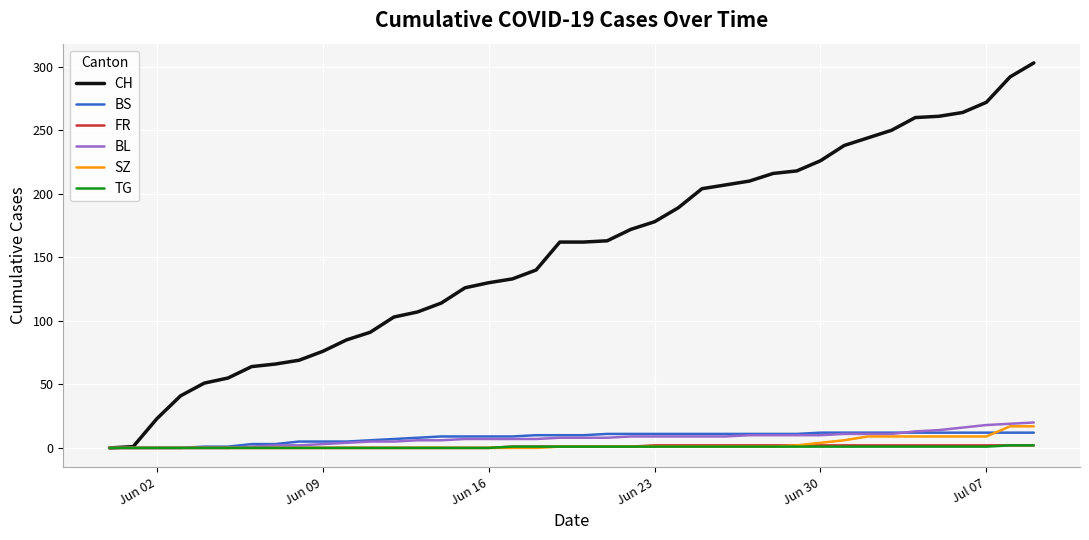

What are all the series names shown in the legend?

CH, BS, FR, BL, SZ, TG